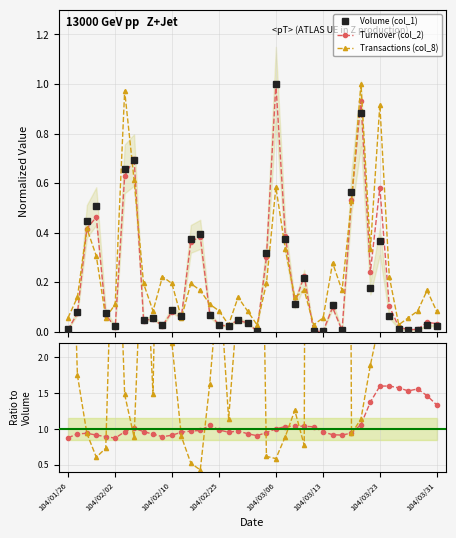

True or false: Turn/Vol has more than 1 interior local peaks.

True